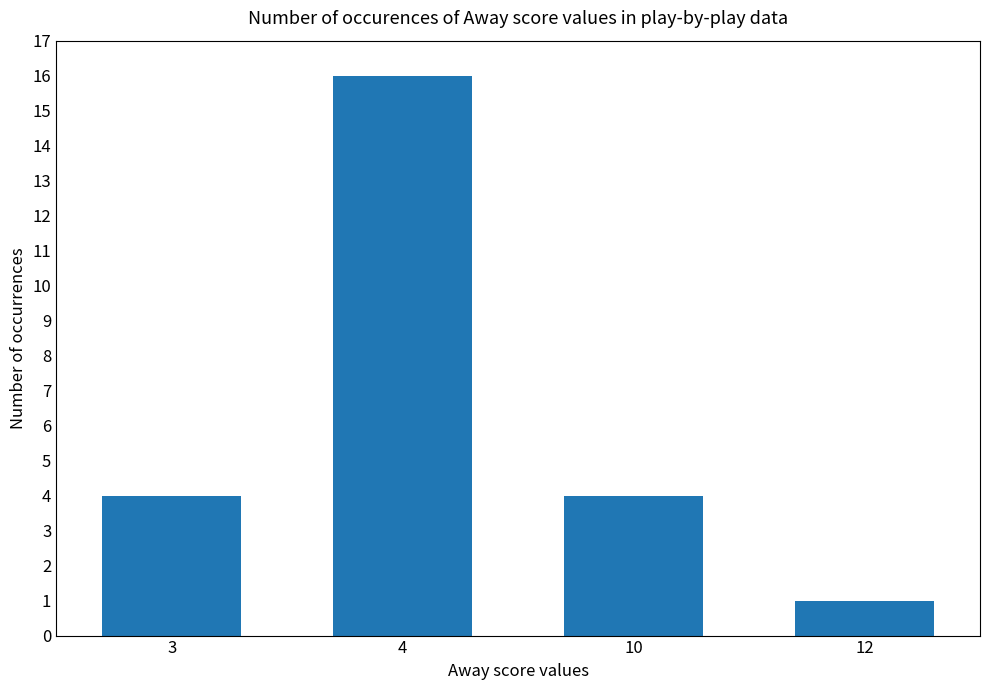

Which has a higher value, 3 or 4?

4